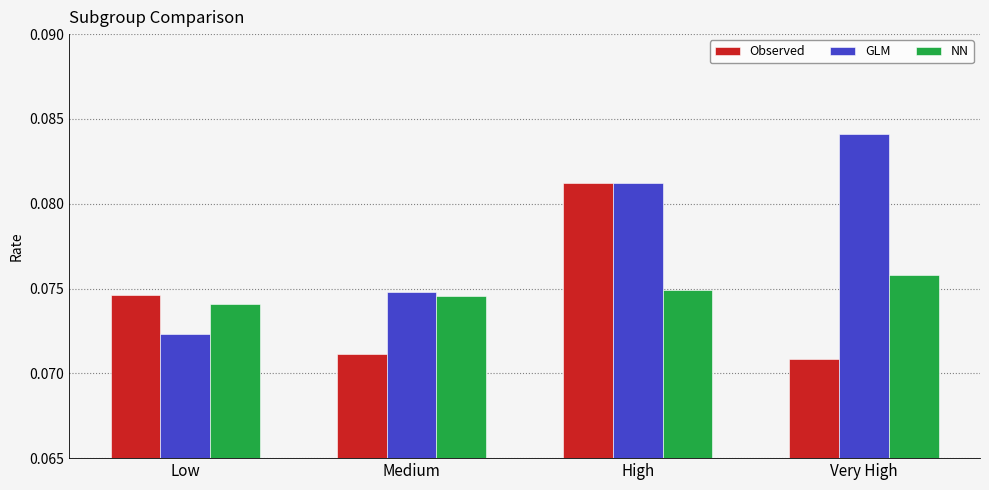

At which label is GLM closest to 0?

Low